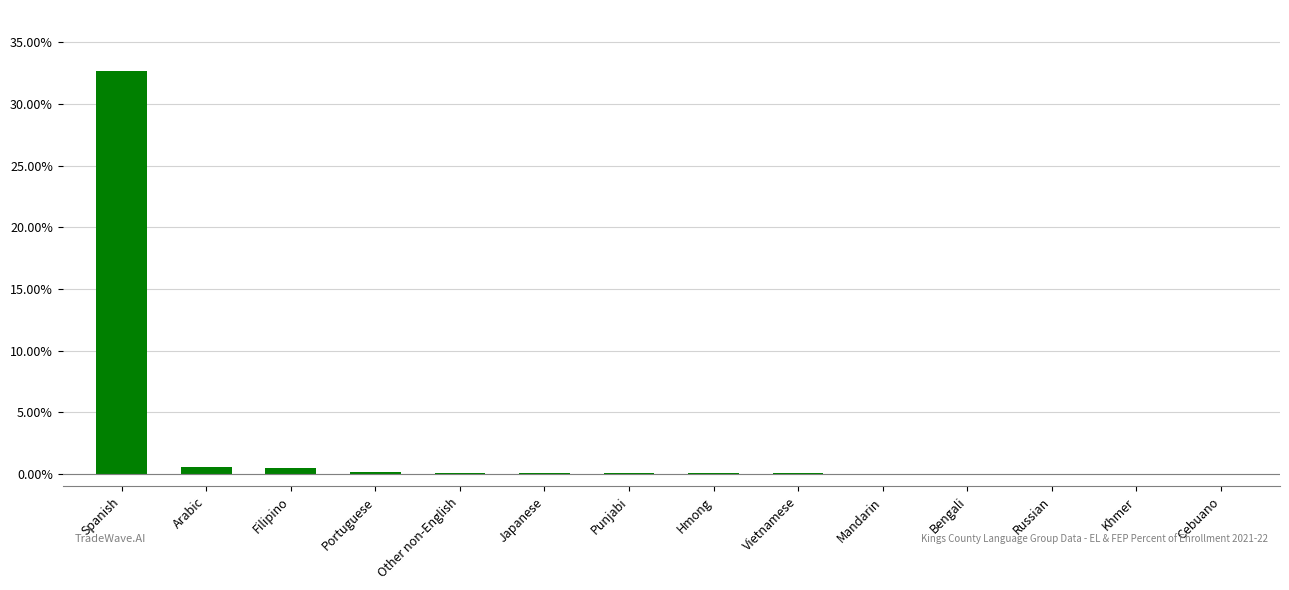

At which category does the chart reach its peak across all series?

Spanish